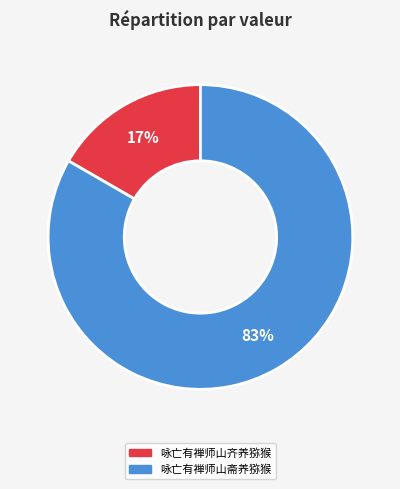

To the nearest percent, what portion does 咏亡有禅师山齐养猕猴 represent?

17%